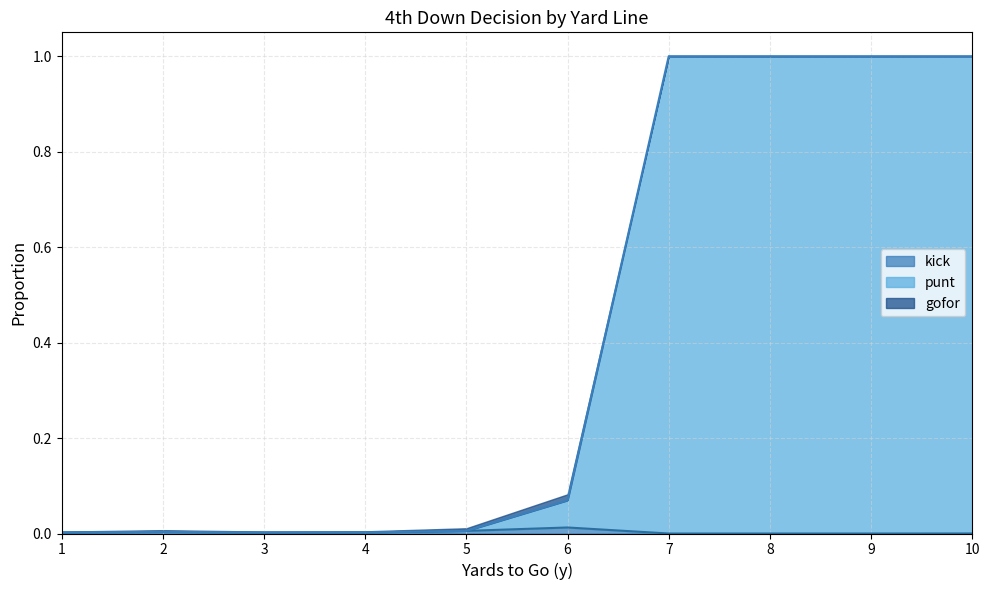

What is the total value across all series at 9?

1.0